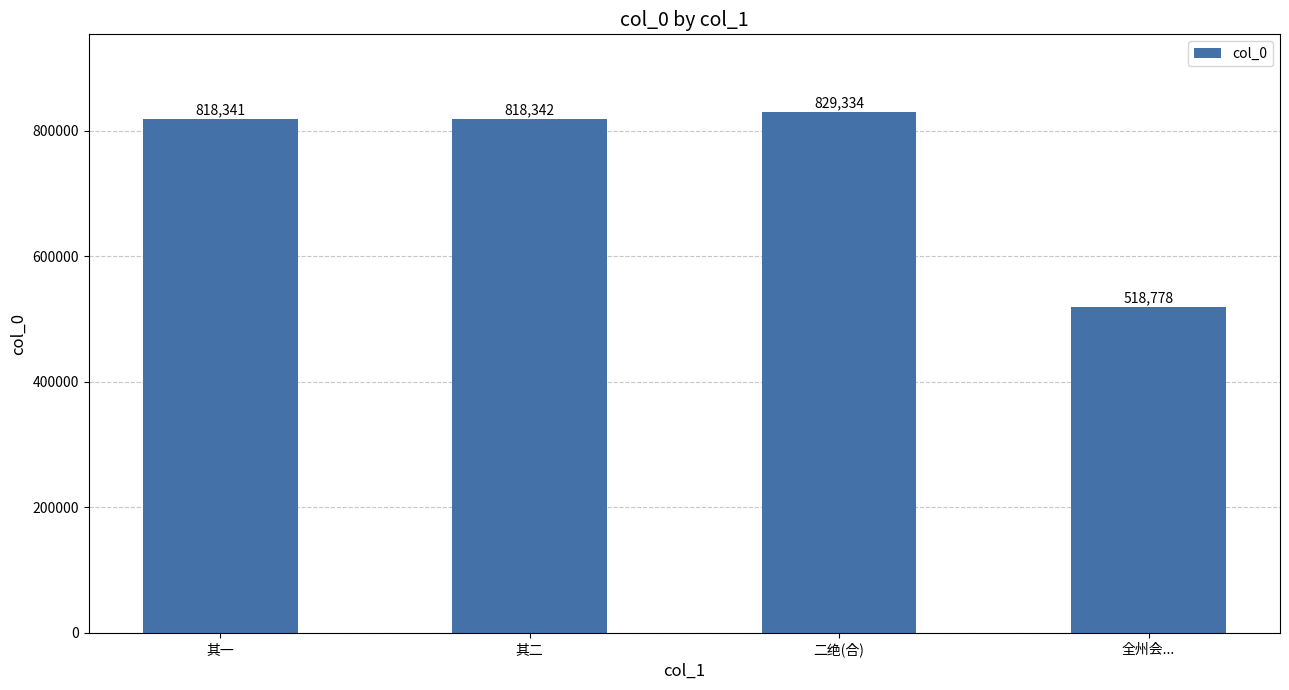

What is the smallest value displayed?

518778